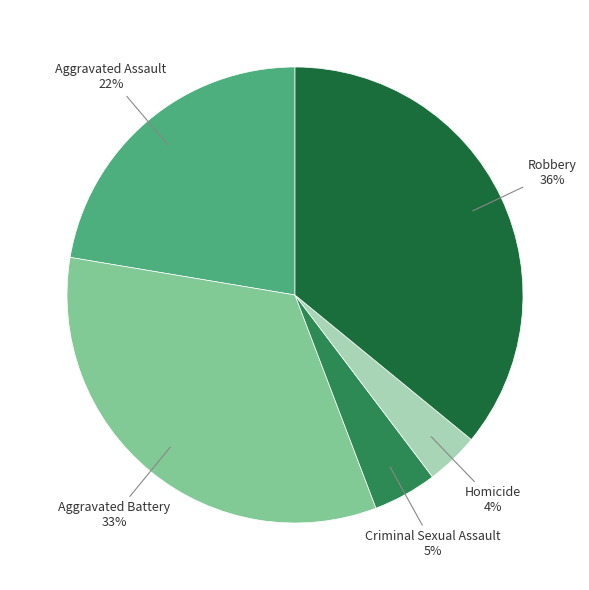

To the nearest percent, what is the difference between the largest and smallest slice percentages?

32%